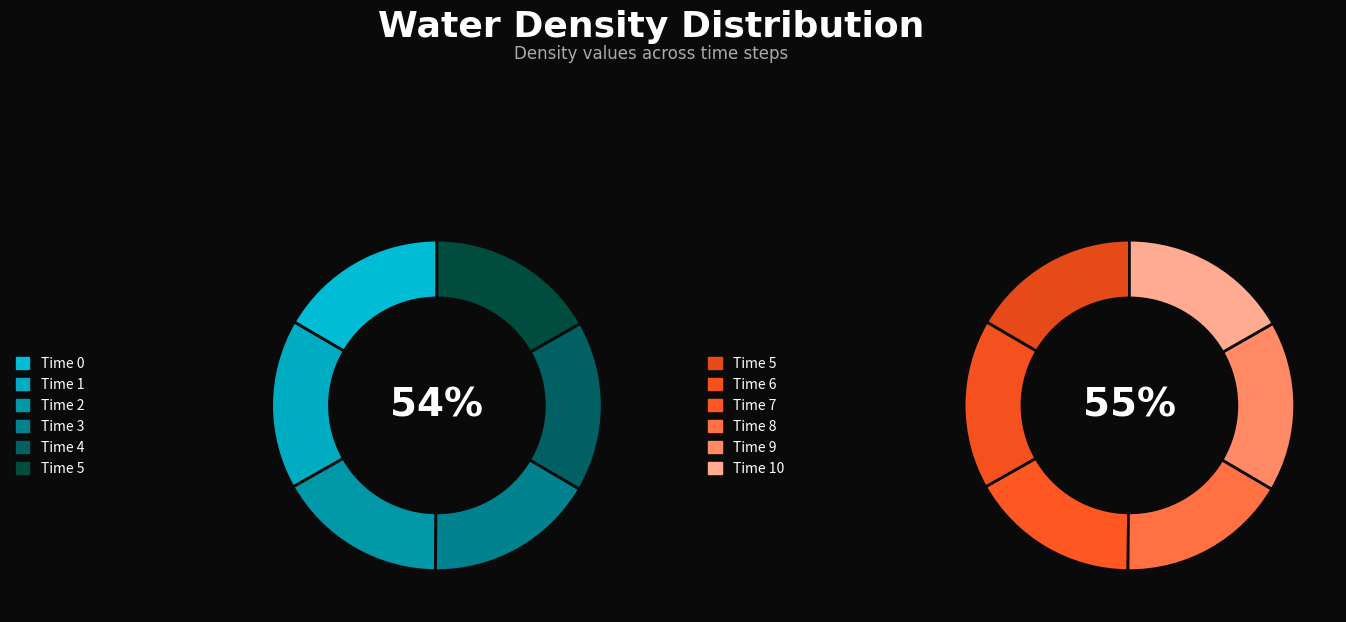

Is it true that 4 is 9% of the pie?

True